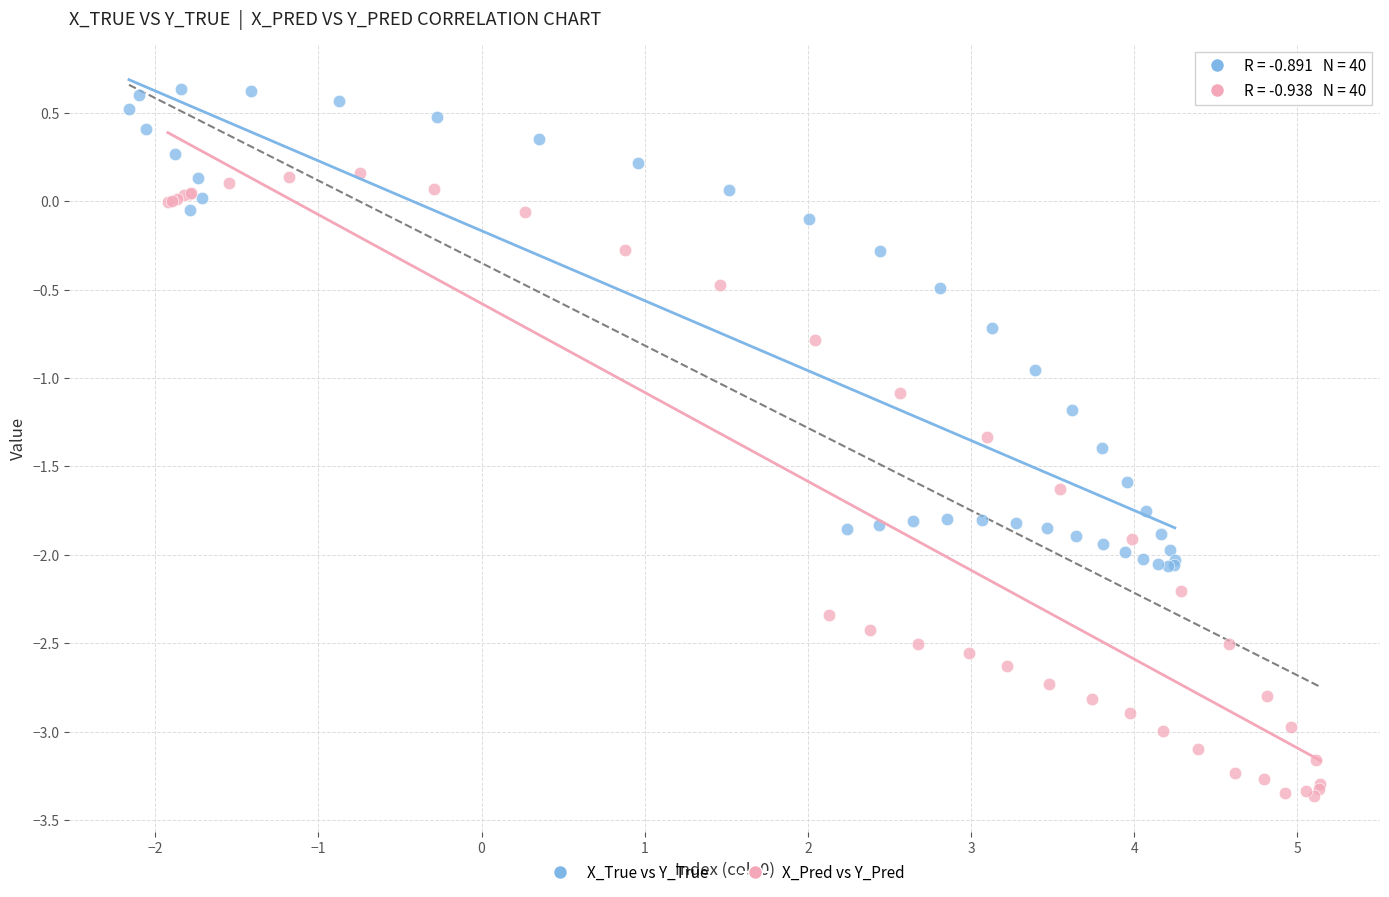

Which series contains the highest Y value?

X_True vs Y_True